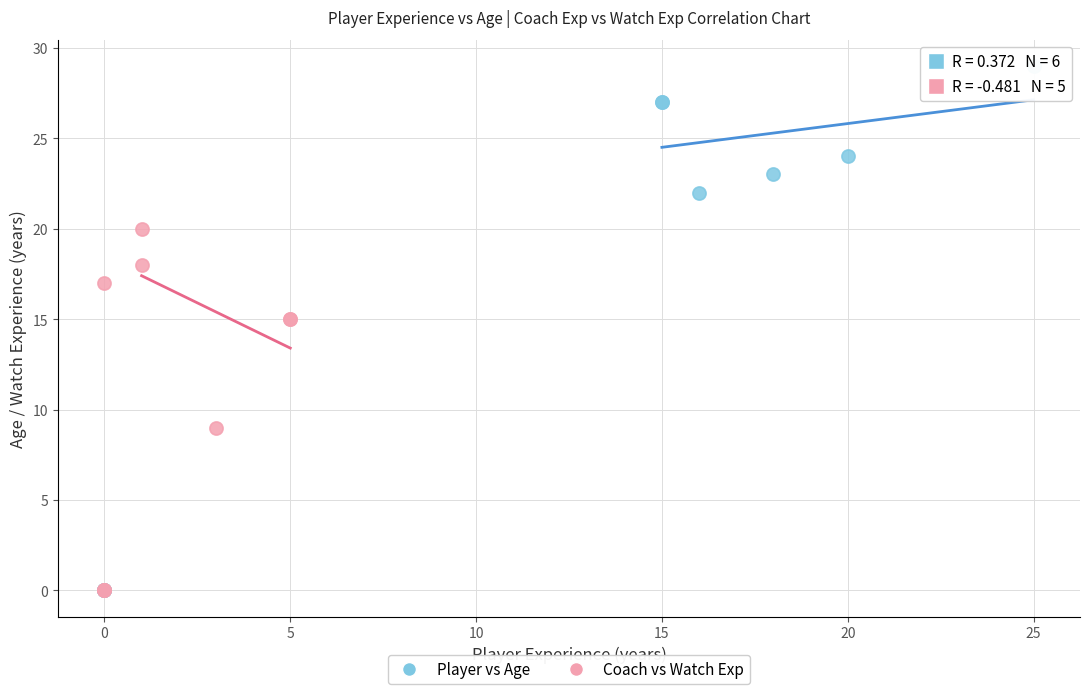

Which series has the widest spread of Y values?

Player vs Age